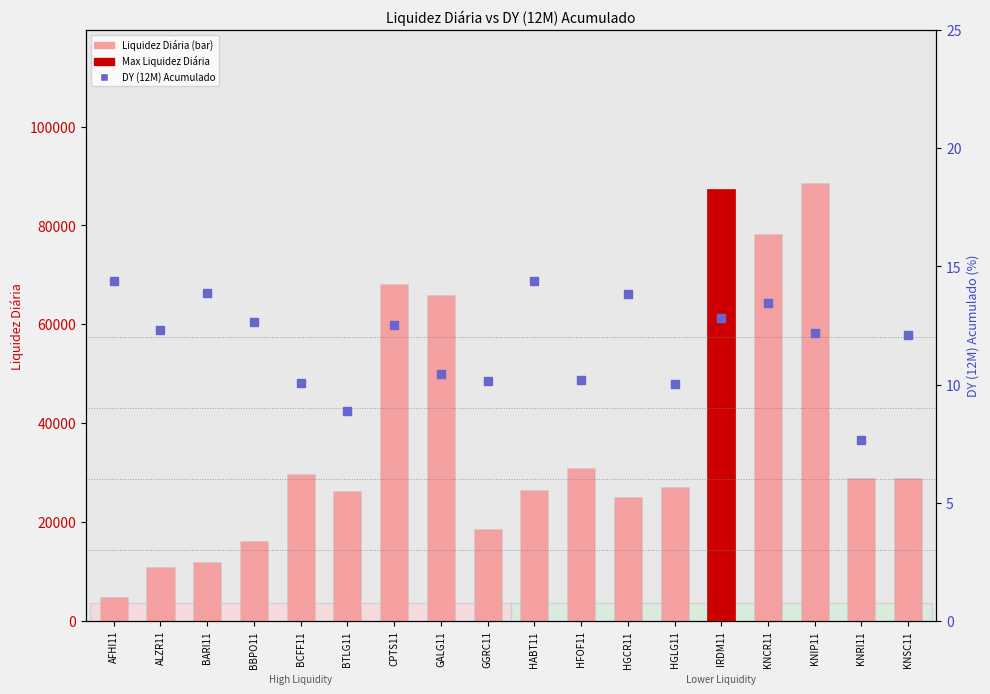

Is the value of Liquidez Diária at HGLG11 greater than the value of DY (12M) Acumulado at CPTS11?

Yes